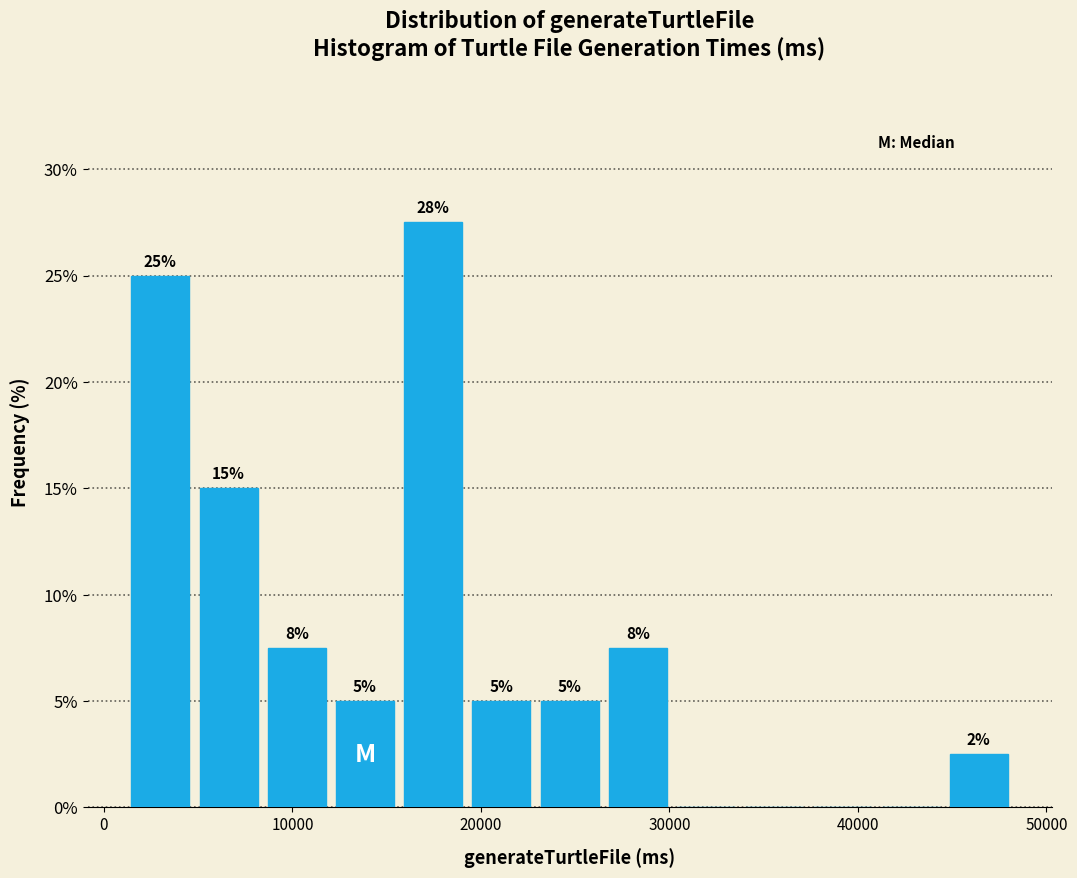

Read against the x-axis, roughly where is the centre of the tallest bar?

17000